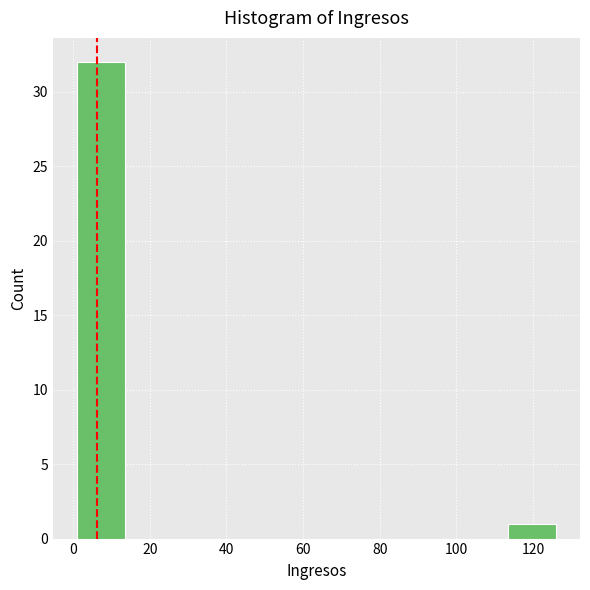

Over which range of the x-axis is the bar tallest?

1.0 to 13.5